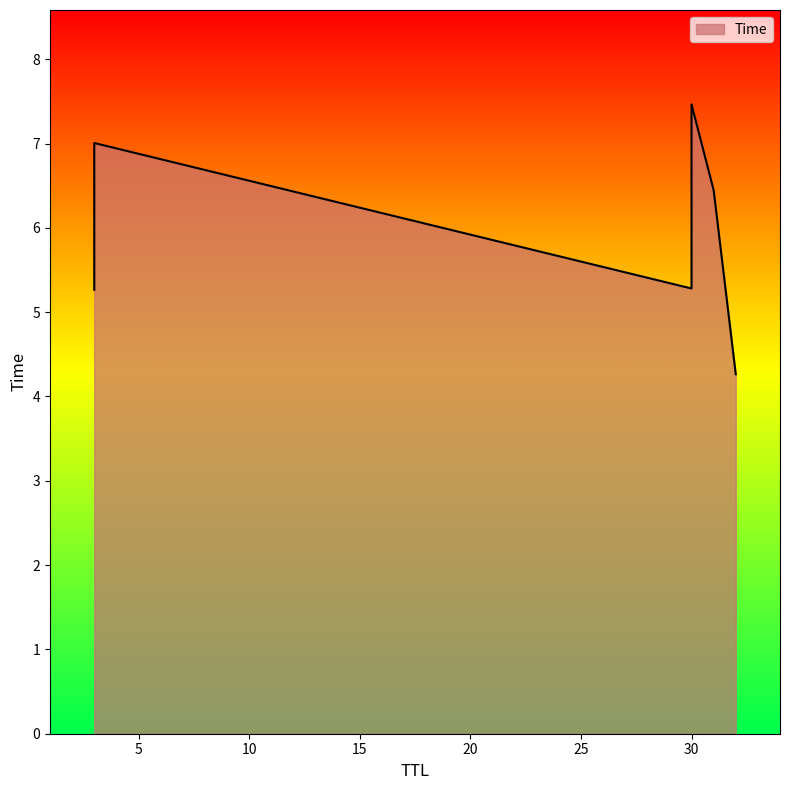

What is the change in value from 30 to 3?

+1.7